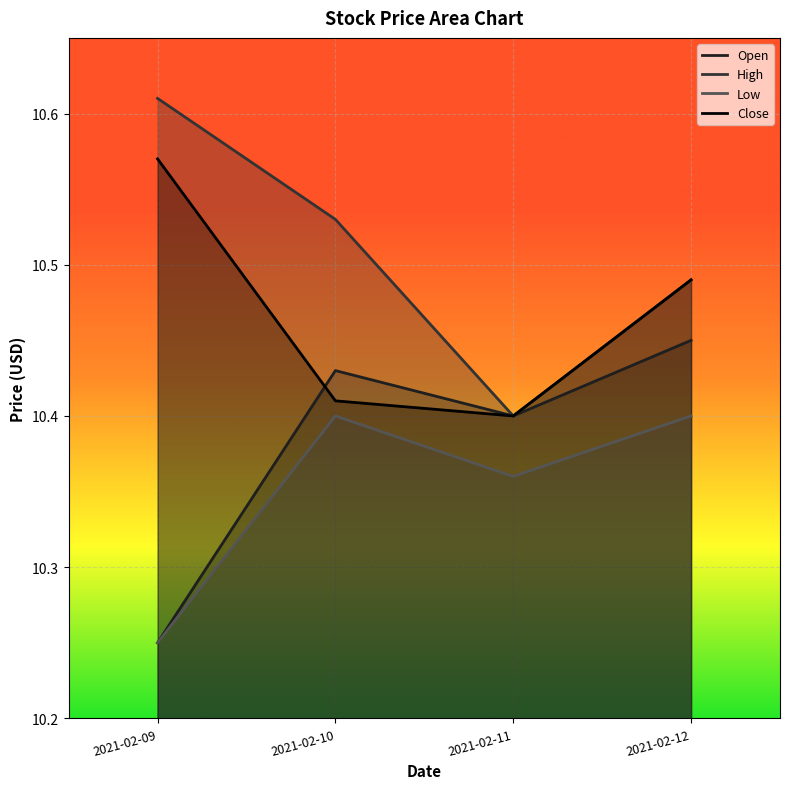

What are all the series names shown in the legend?

Open, High, Low, Close